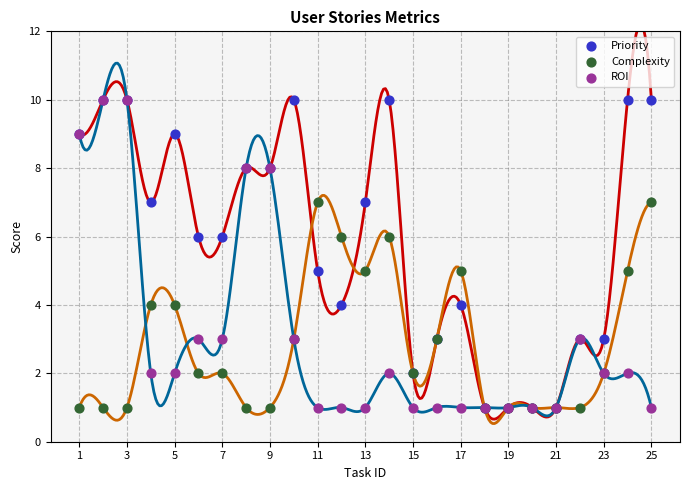

Which series reaches the maximum Y coordinate?

Priority